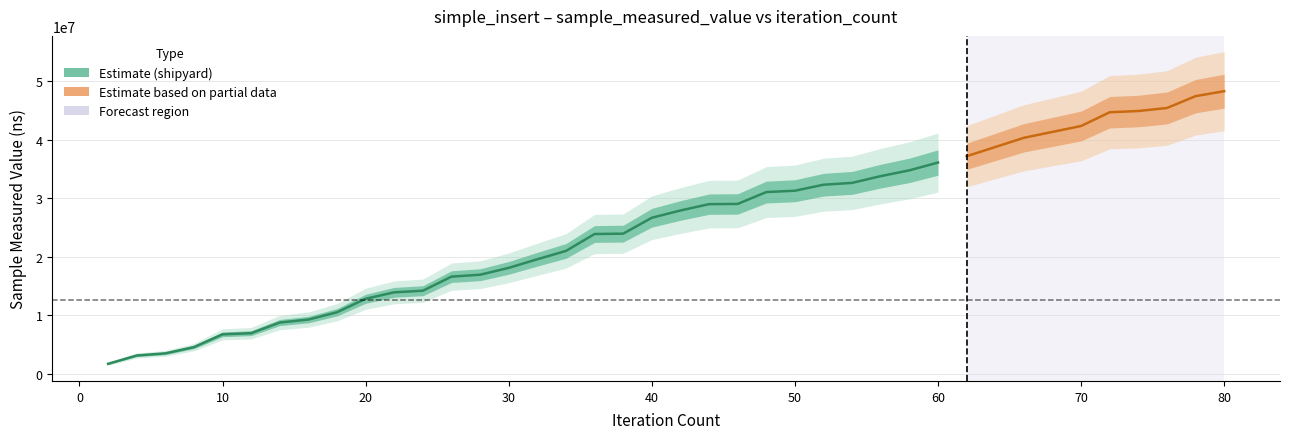

How many data points are less than 27911300?

20